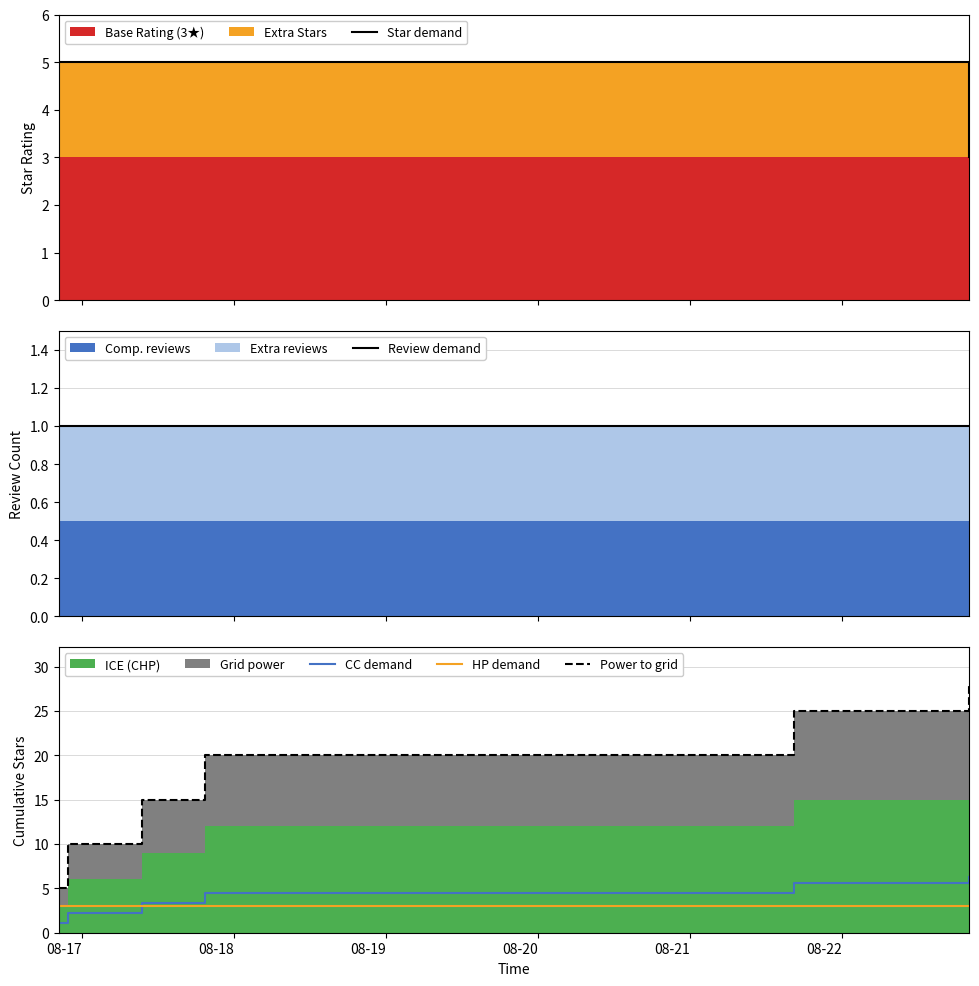

What is the maximum value shown in the chart?

28.0